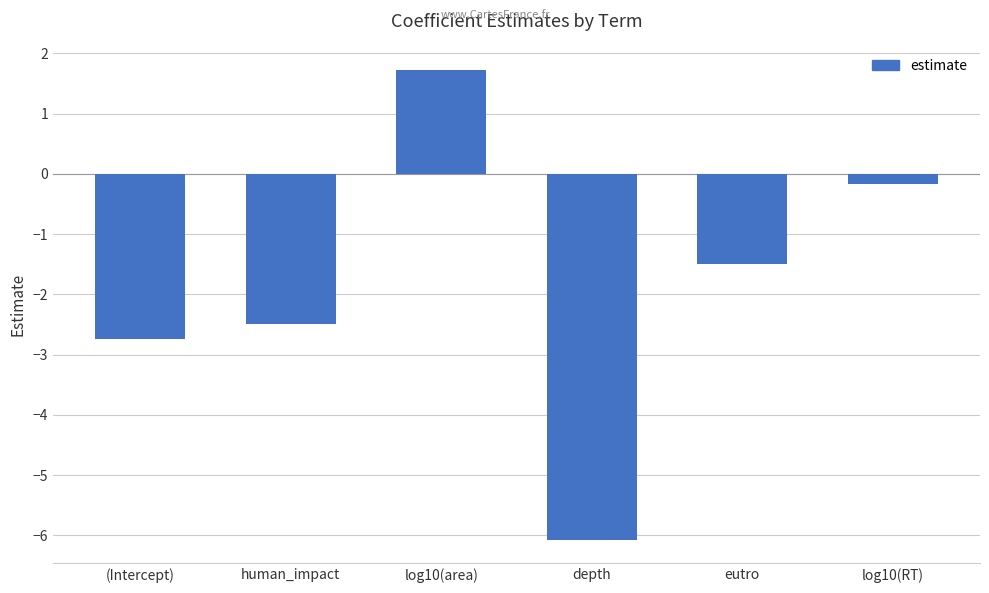

What is the sum of the values at log10(area) and depth?

-4.4